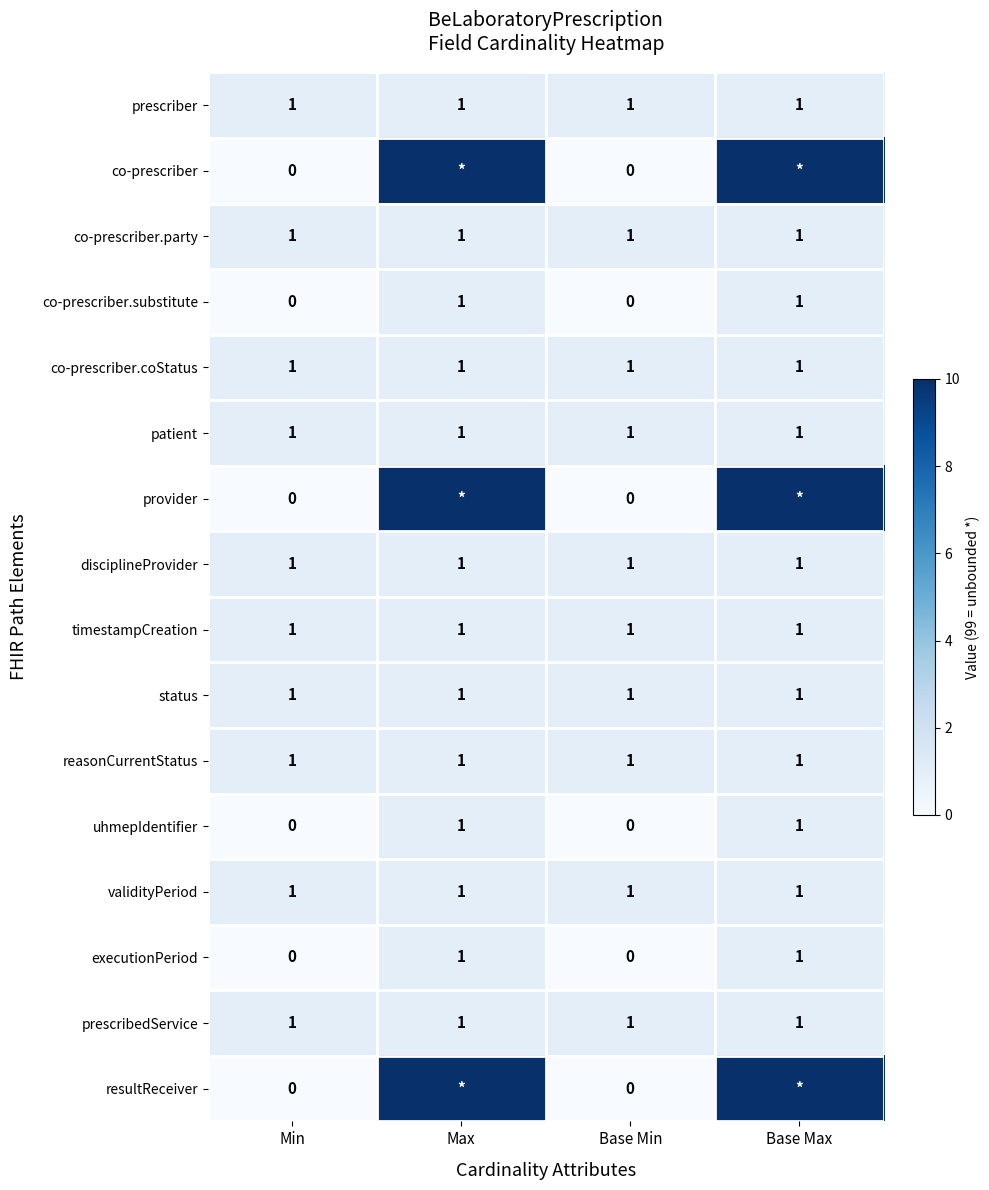

The prescriber series shows 1 at Base Min. True or false?

True